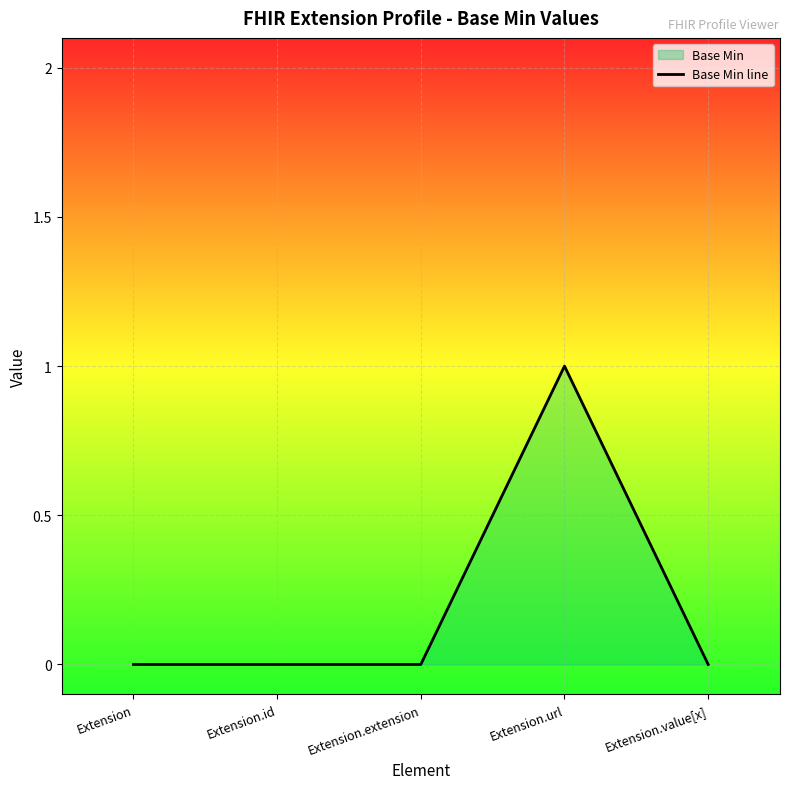

Which has a higher value, Extension.id or Extension.value[x]?

Extension.id